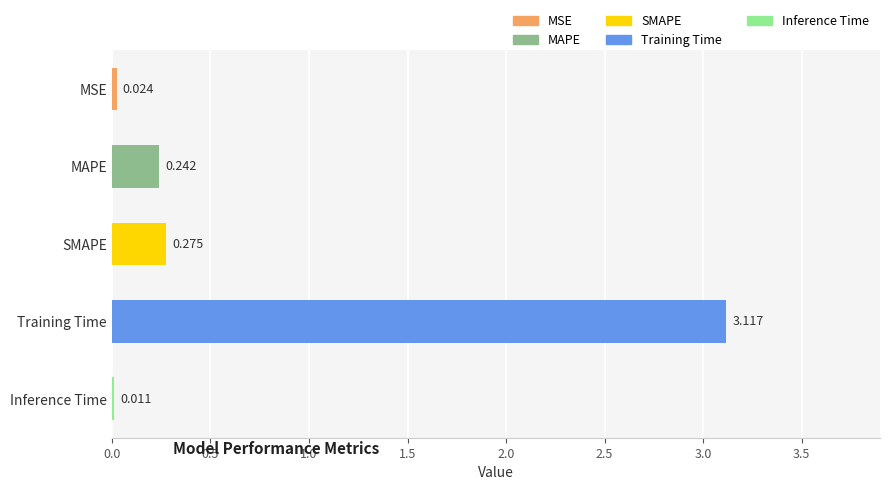

Which label corresponds to the largest value in the chart?

Training Time